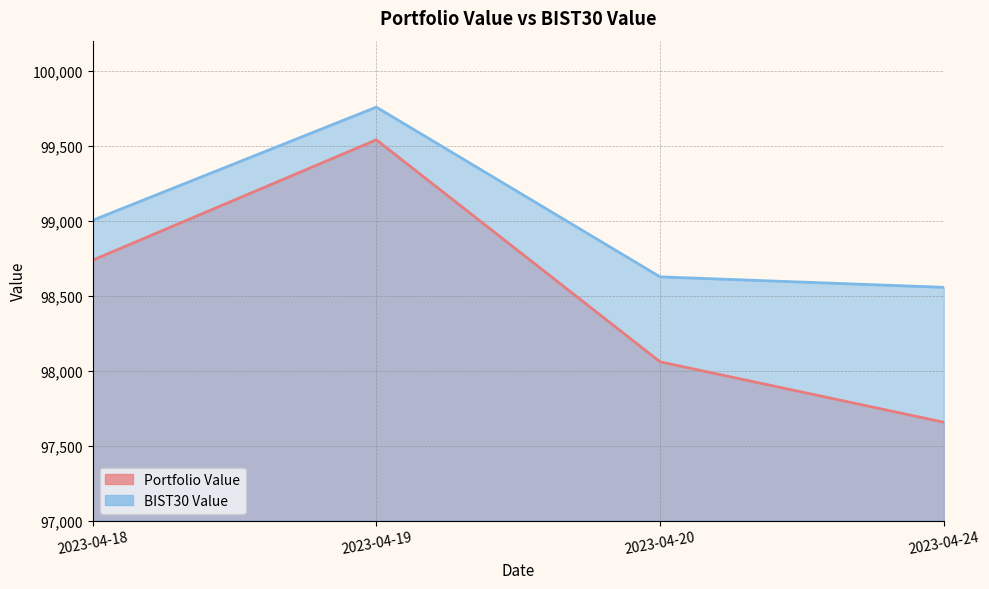

Does the chart display data point markers on the line(s)?

No